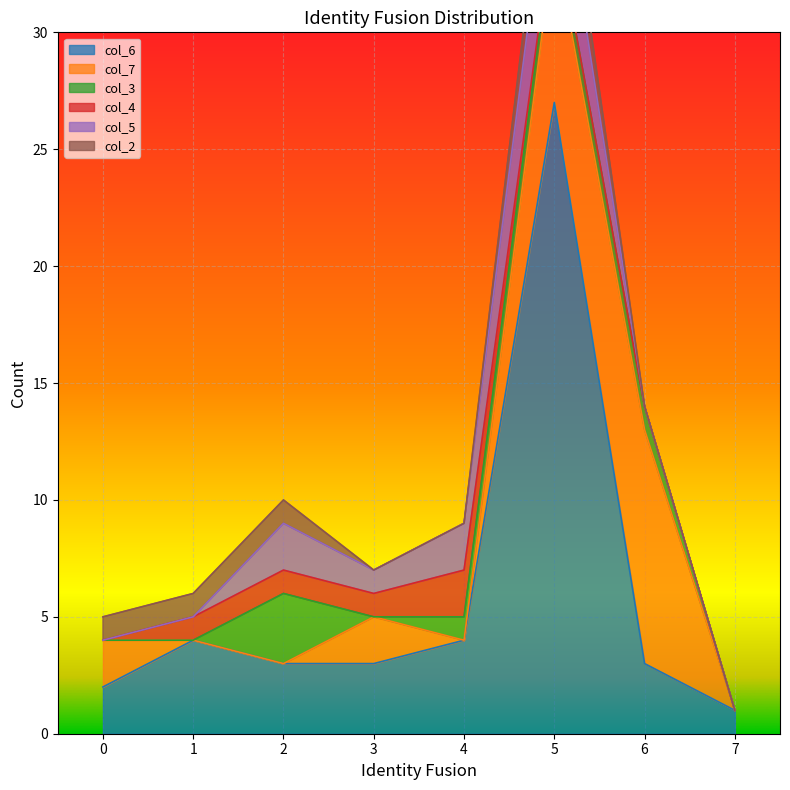

List the series in order of their peak value, highest first.

col_6, col_7, col_5, col_3, col_4, col_2